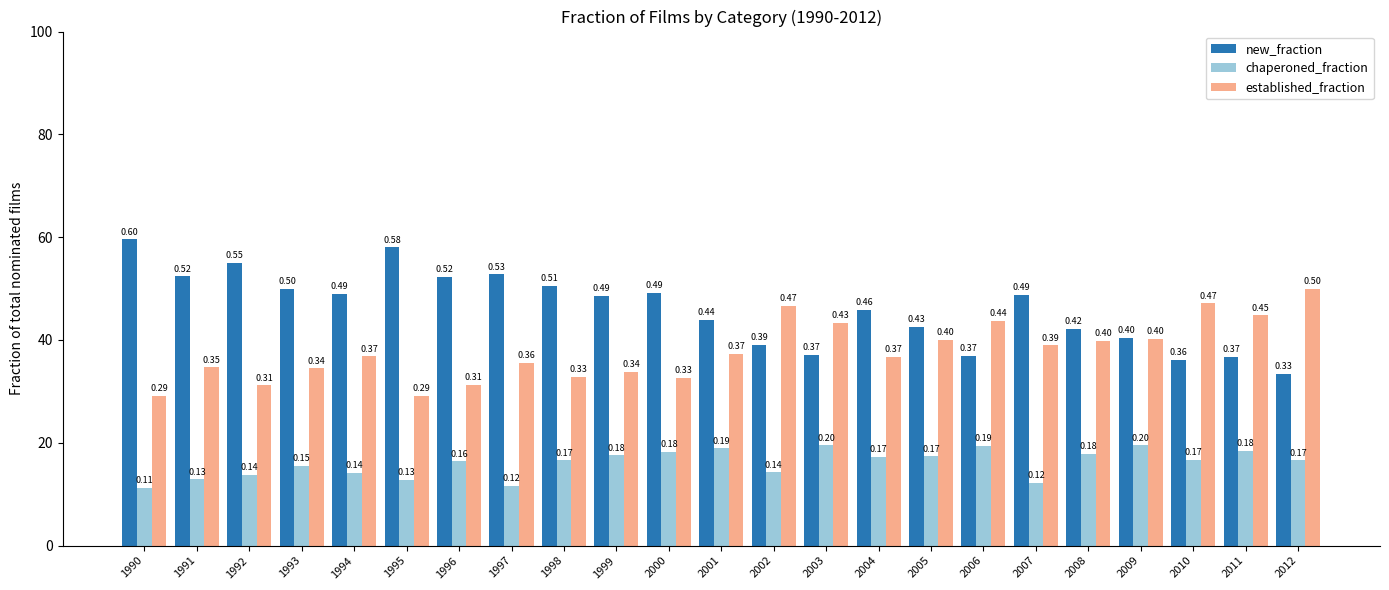

What are all the series names shown in the legend?

new_fraction, chaperoned_fraction, established_fraction